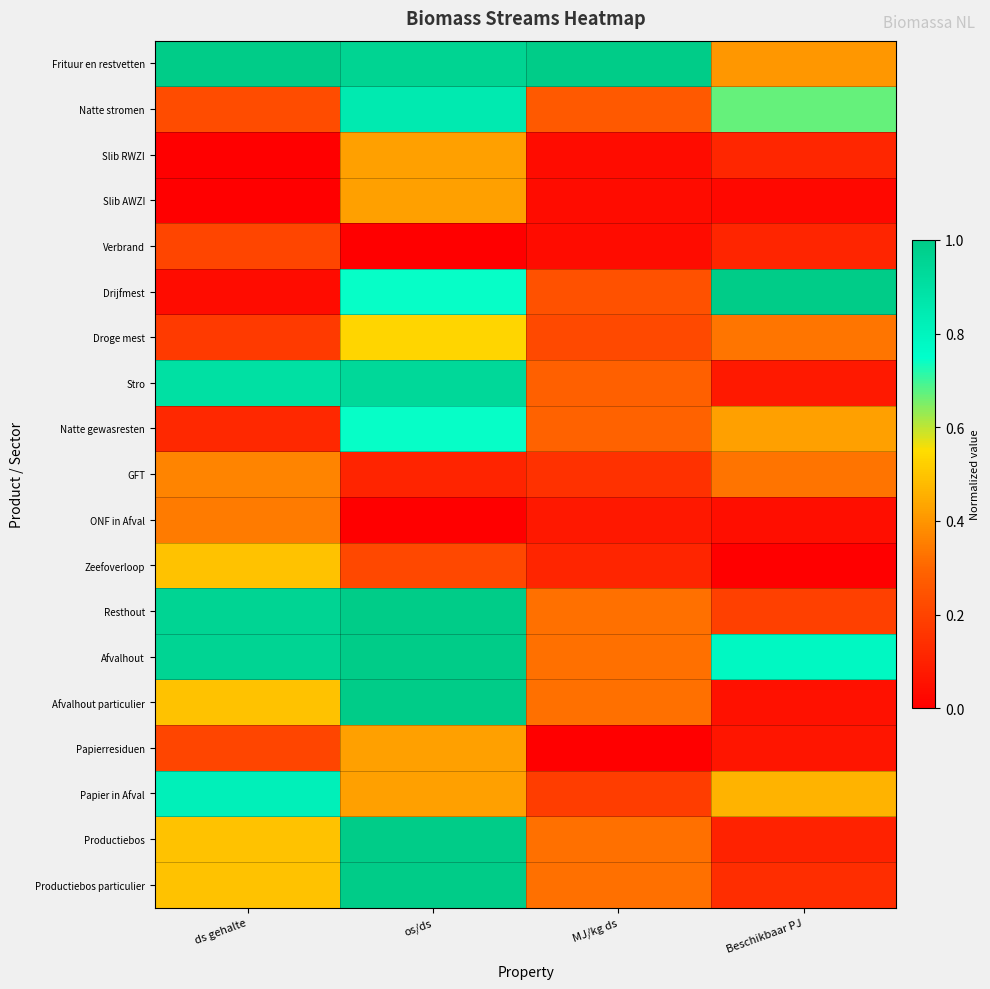

At which category is the sum across all series the highest?

os/ds